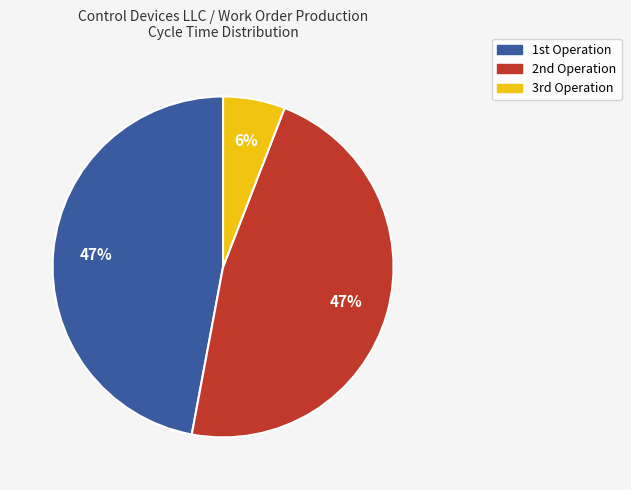

Which slice is the smallest?

3rd Operation